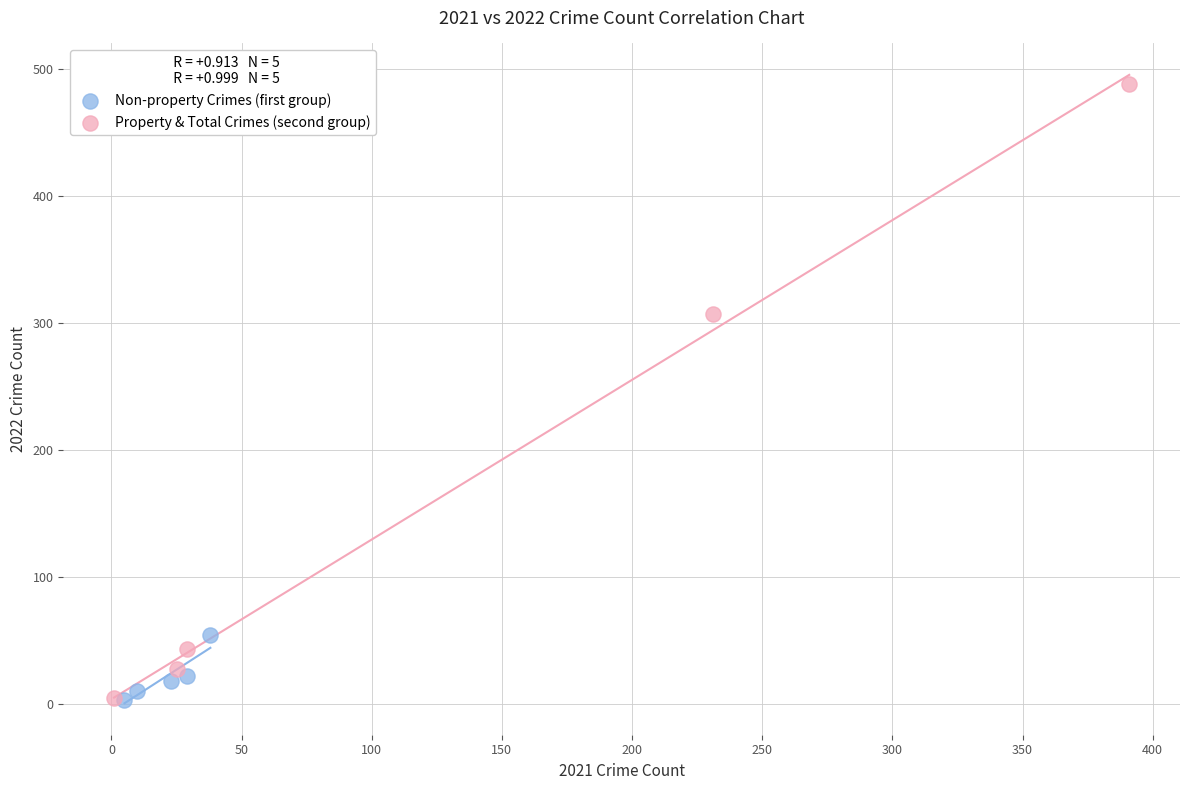

Which series has the largest Y range (max minus min)?

Property & Total Crimes (second group)